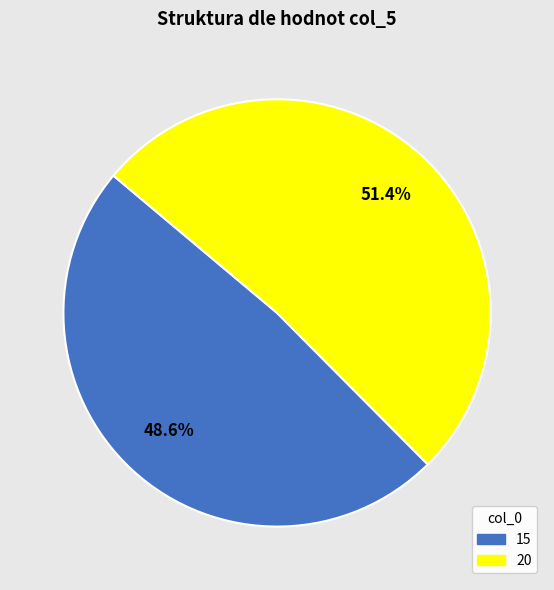

Is the sum of 20 and 15 greater than half?

Yes